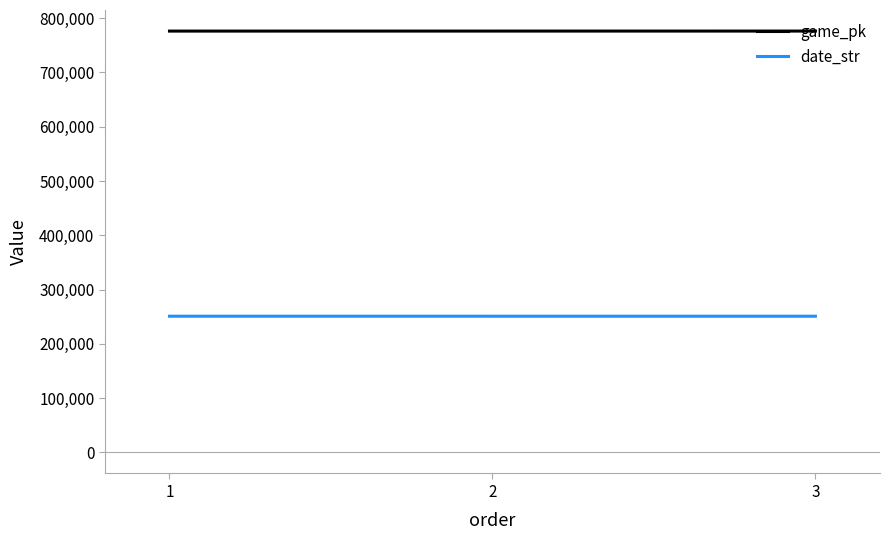

What is the minimum value for date_str?

250916